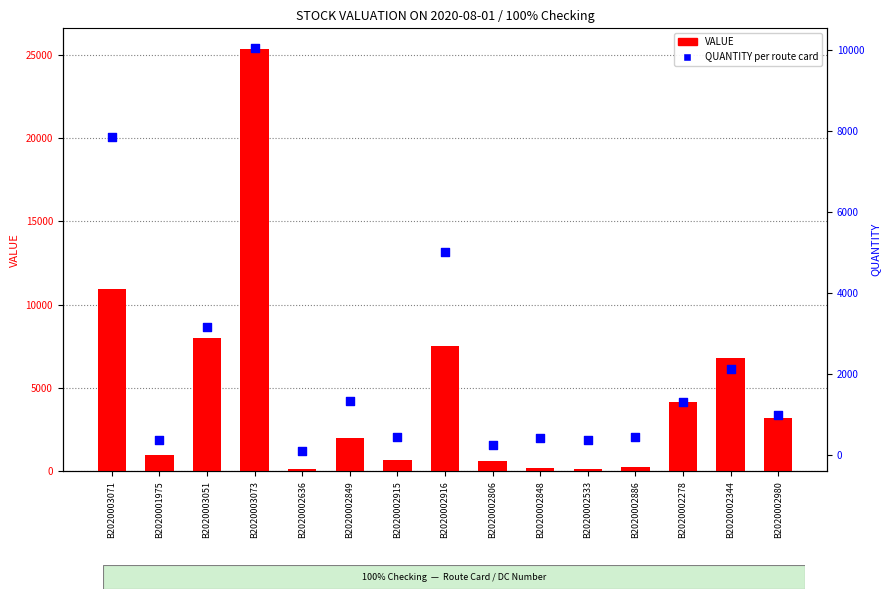

Which series contains the lowest Y value?

QUANTITY (per route card)